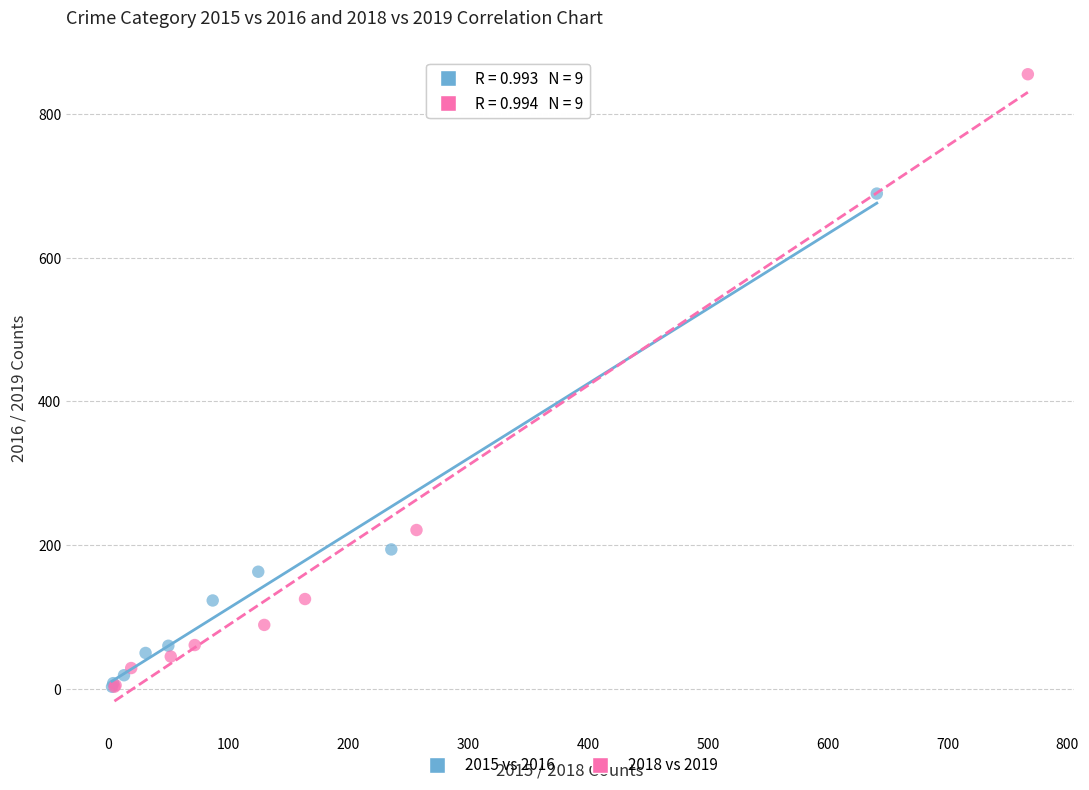

Which series has the widest spread of Y values?

2018 vs 2019